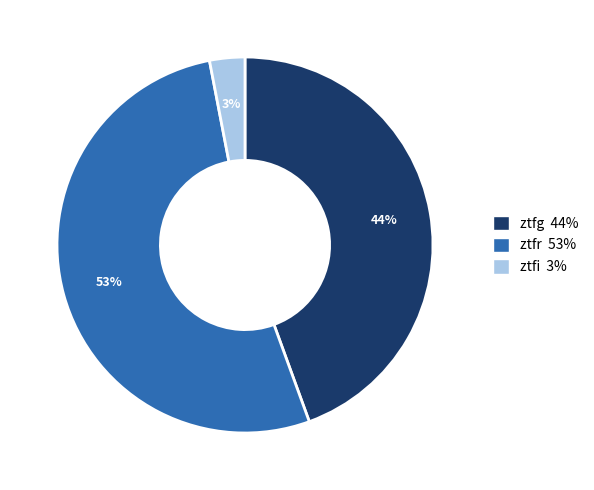

To the nearest percent, what is the difference between the ztfg and ztfi slice percentages?

41%